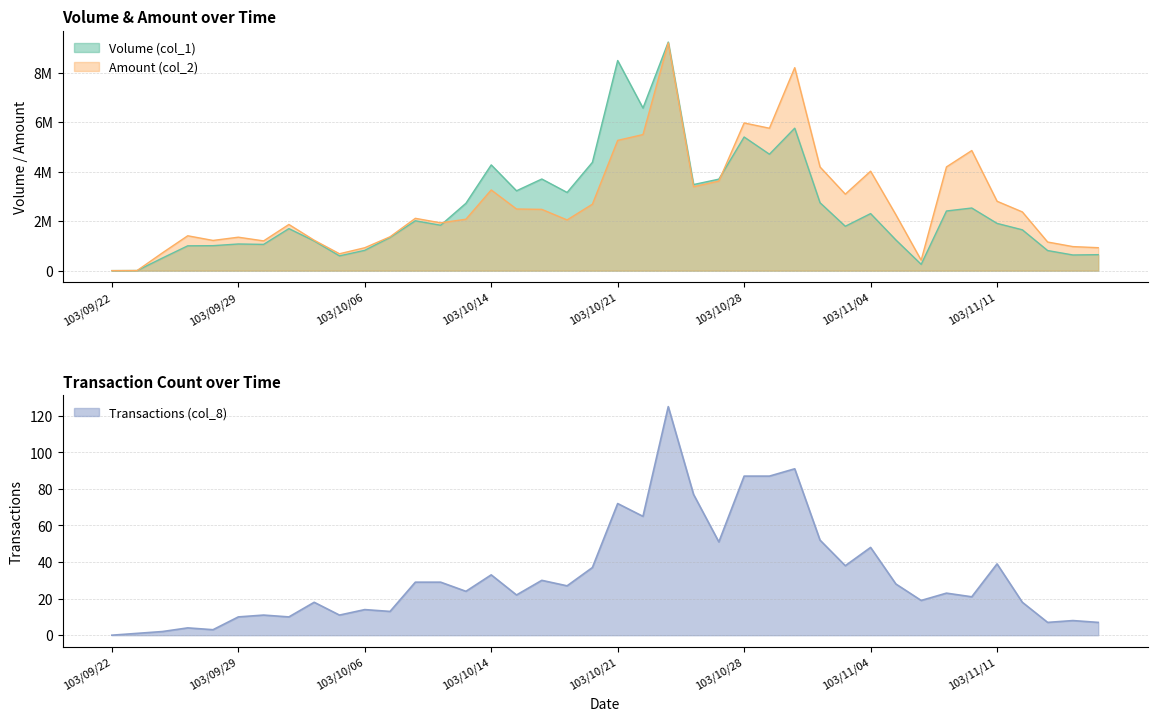

What is the label of the 10th point from the right?

103/11/04